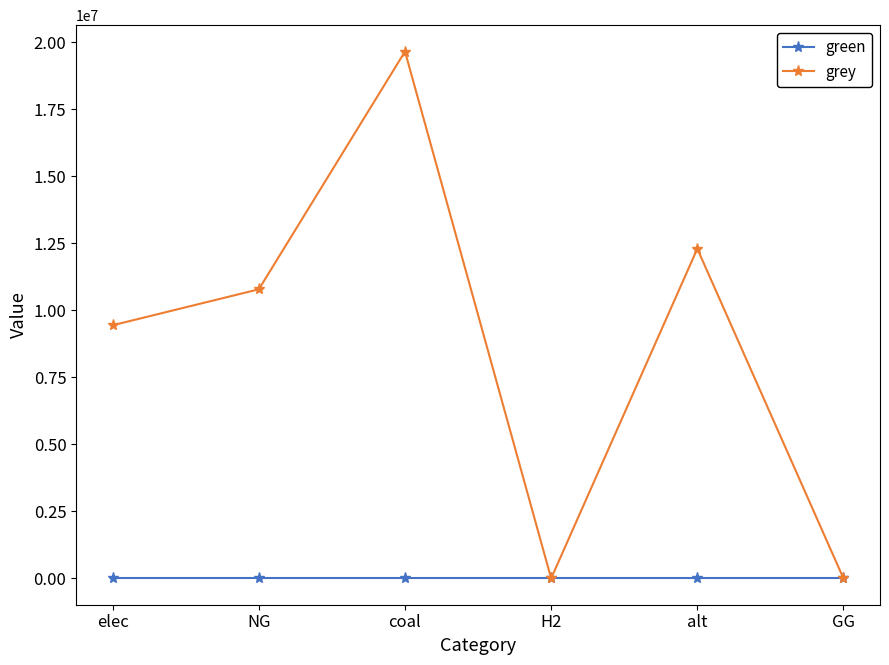

How many lines are shown in the chart?

2